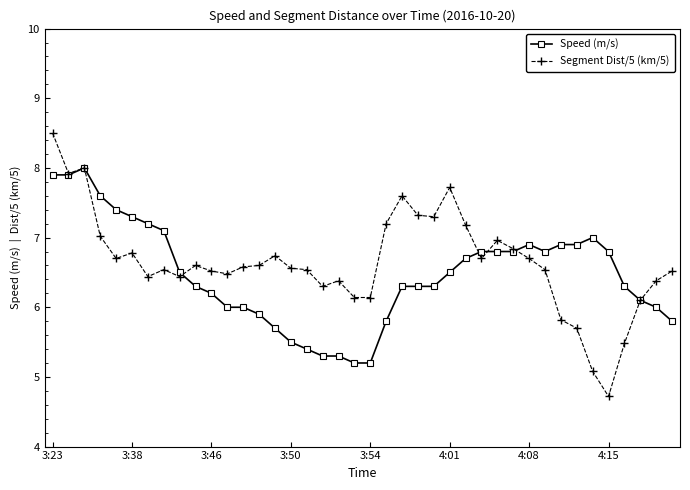

Does the chart have visible grid lines?

No